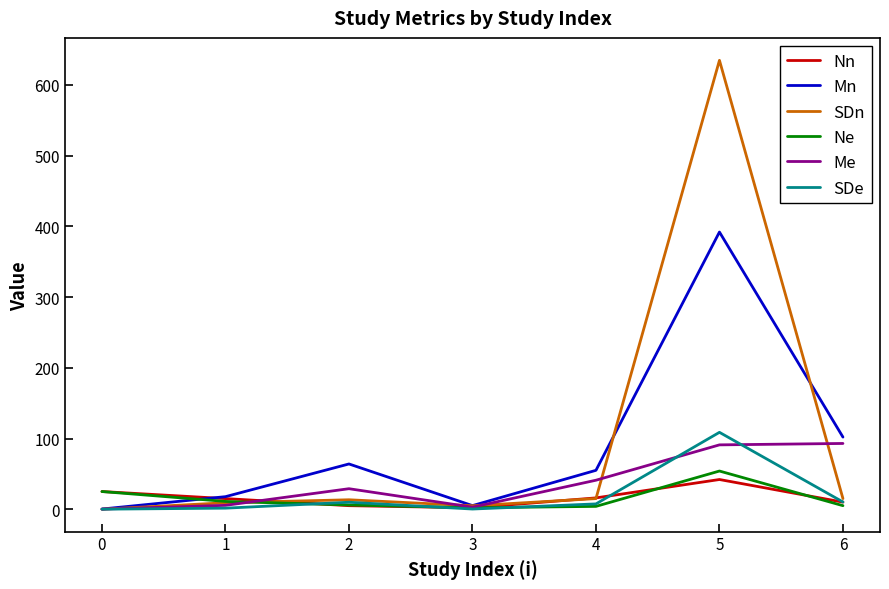

What is the maximum value for Nn?

42.0